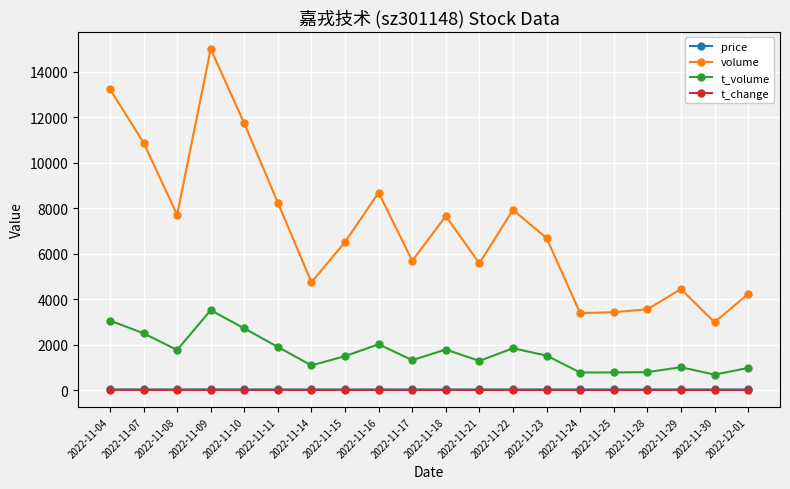

Which series changed the most between 2022-11-11 and 2022-11-30?

volume